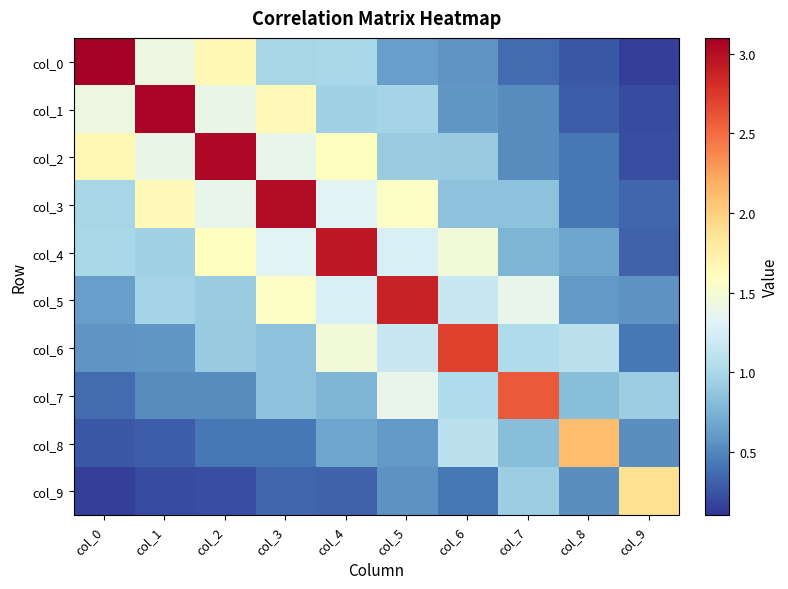

How many series are shown in this chart?

10